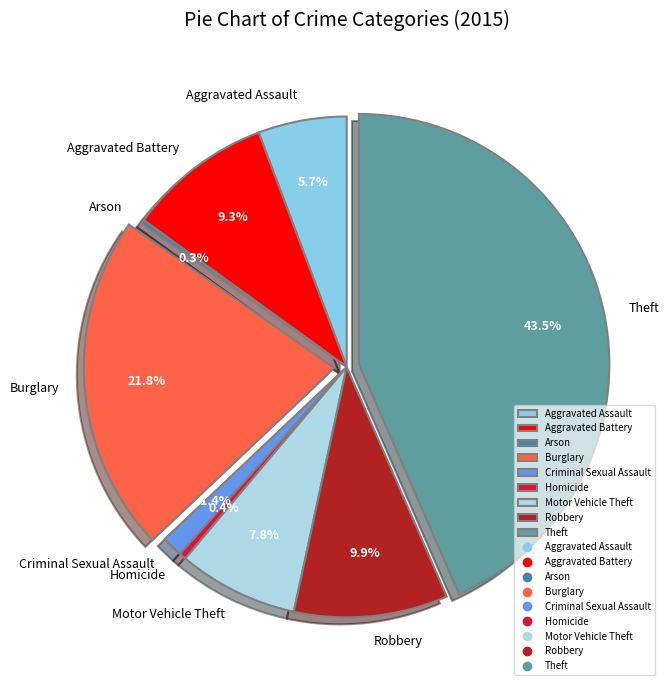

Is there any slice that represents more than half of the pie?

No